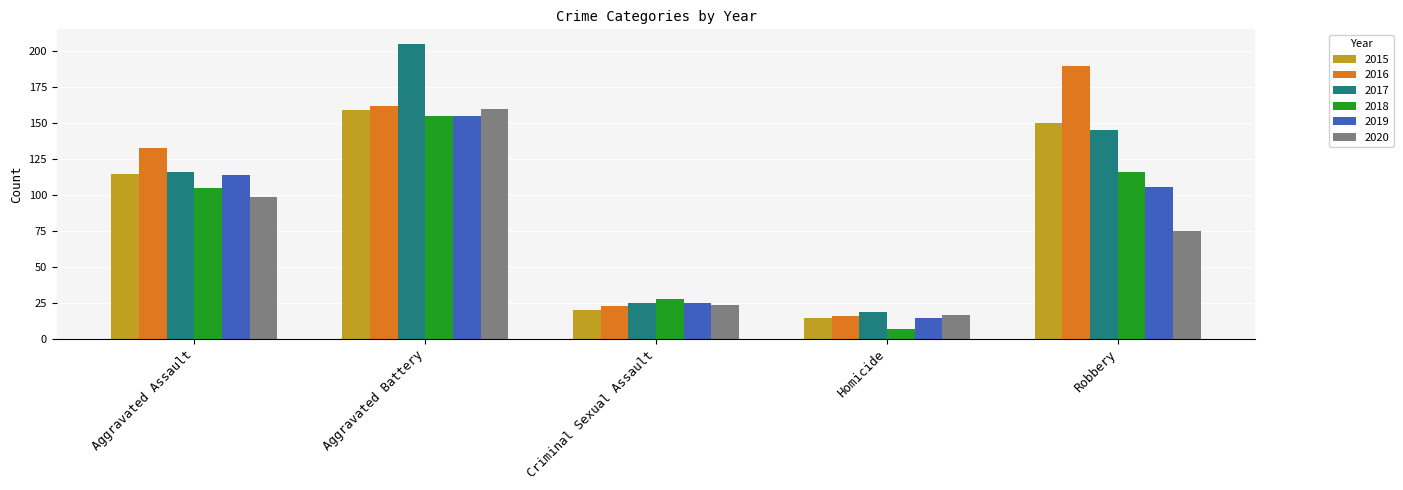

What is the difference between the maximum and minimum values in the 2015 series?

144